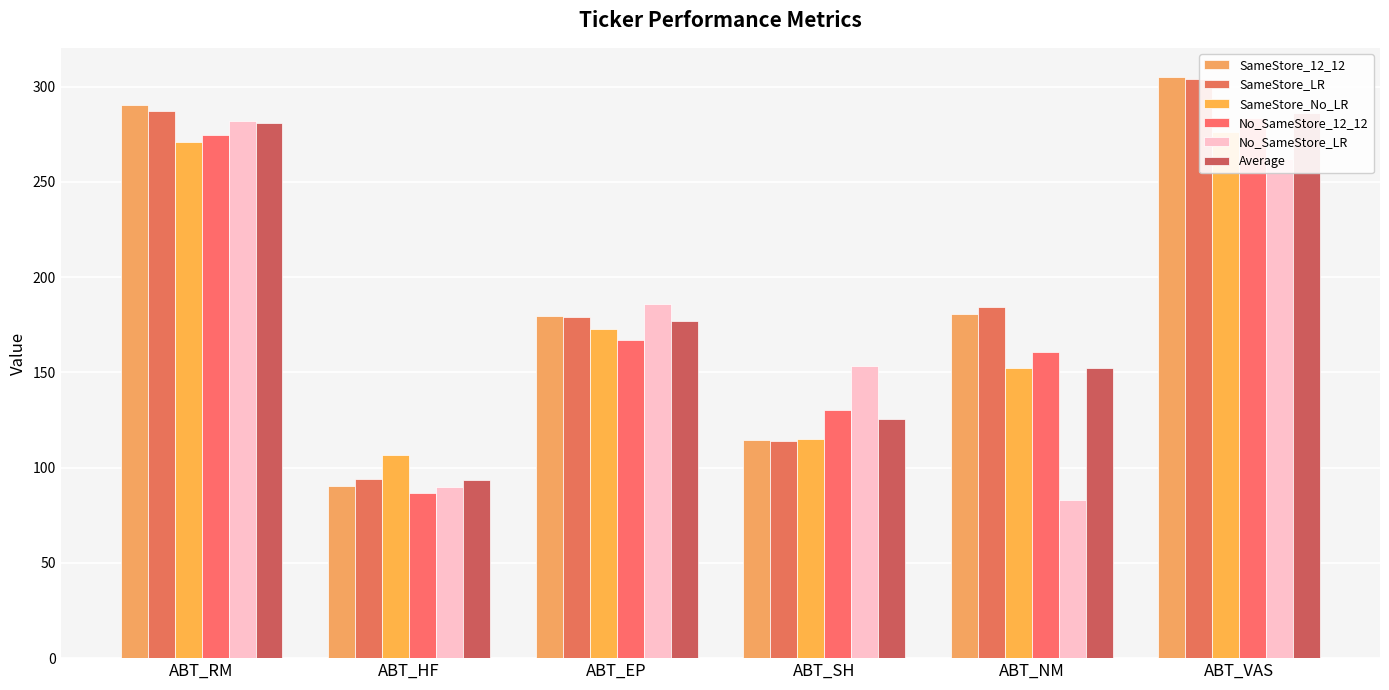

Where does the No_SameStore_12_12 series first go above 166?

ABT_RM